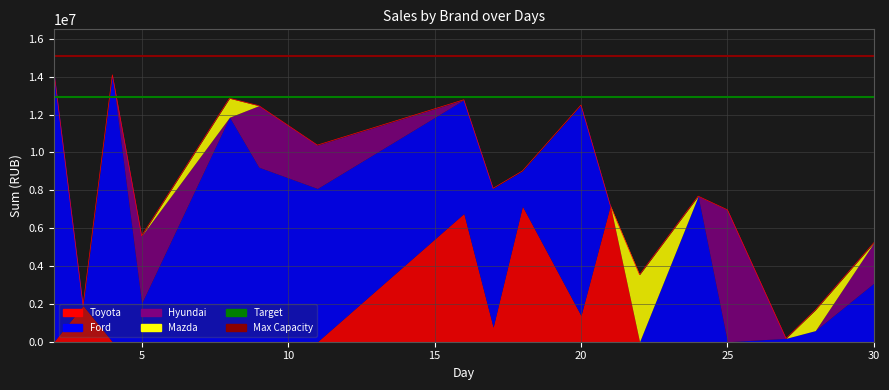

How many lines are shown in the chart?

2